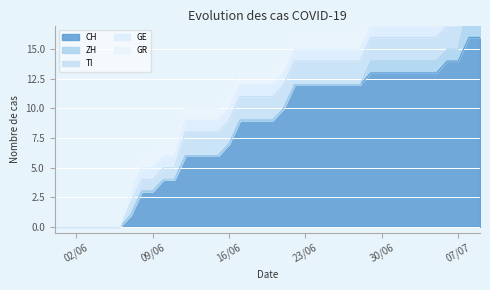

True or false: ZH and CH intersect in this chart.

False